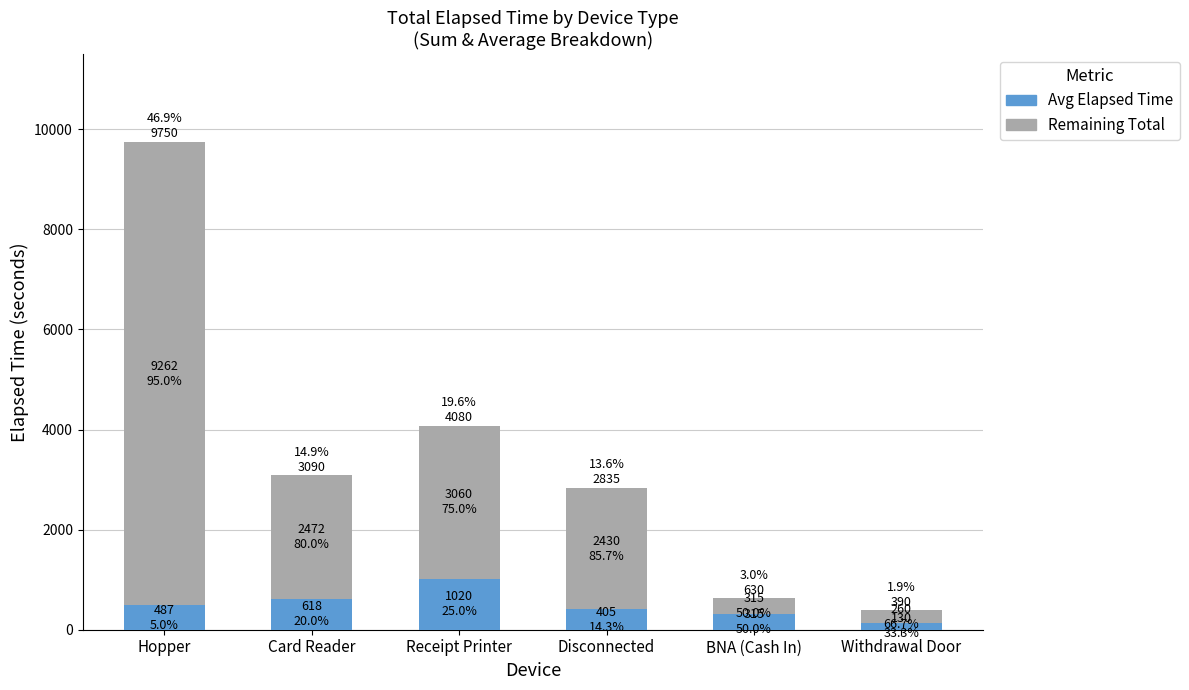

At which category is the sum across all series the highest?

Hopper